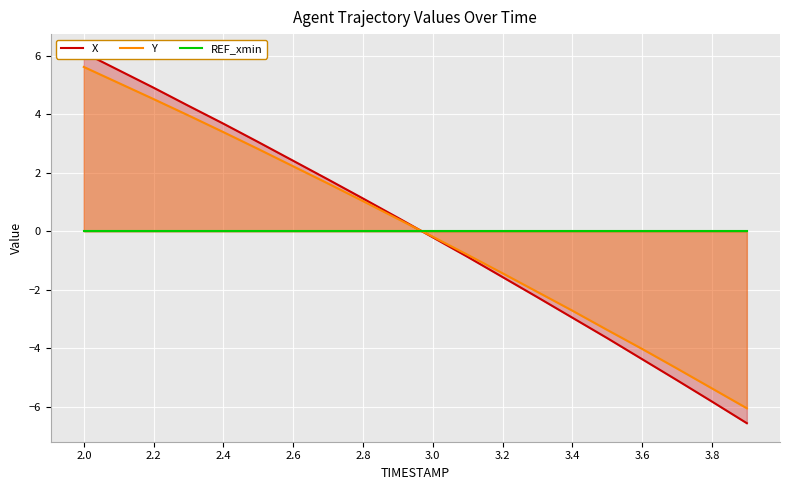

Where does the X series first go above 0?

2.0